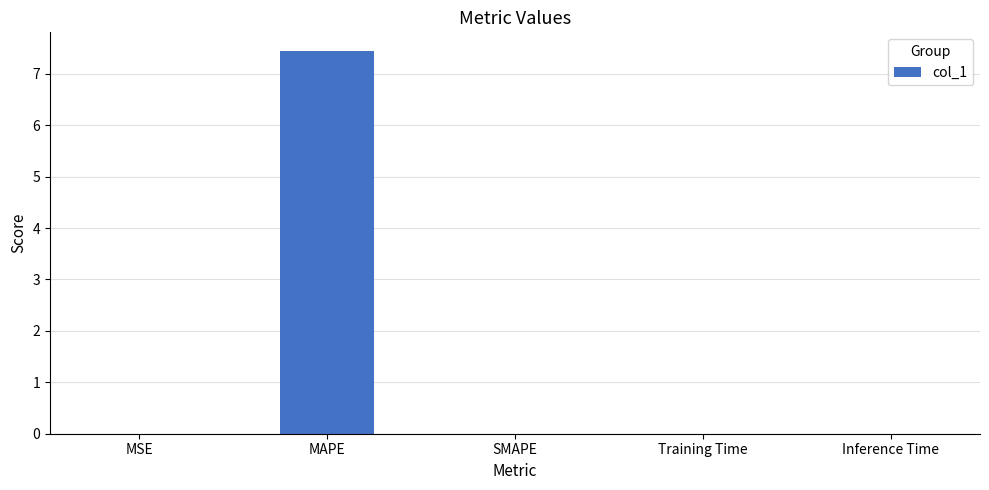

Are the bars horizontal?

No